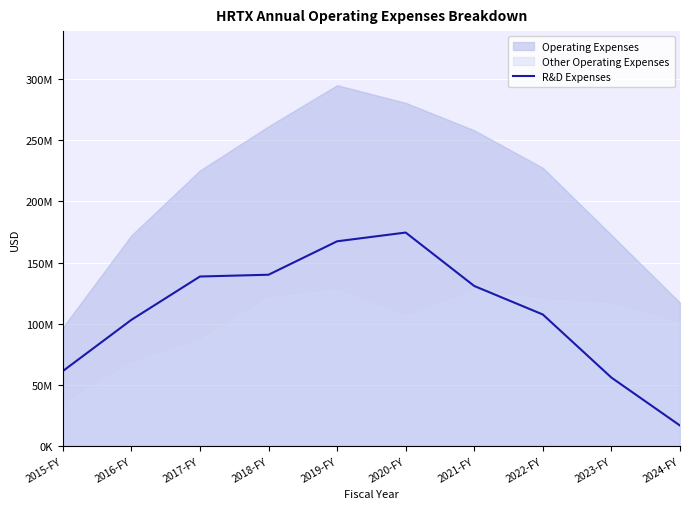

What is the label of the 2nd point from the right?

2023-FY